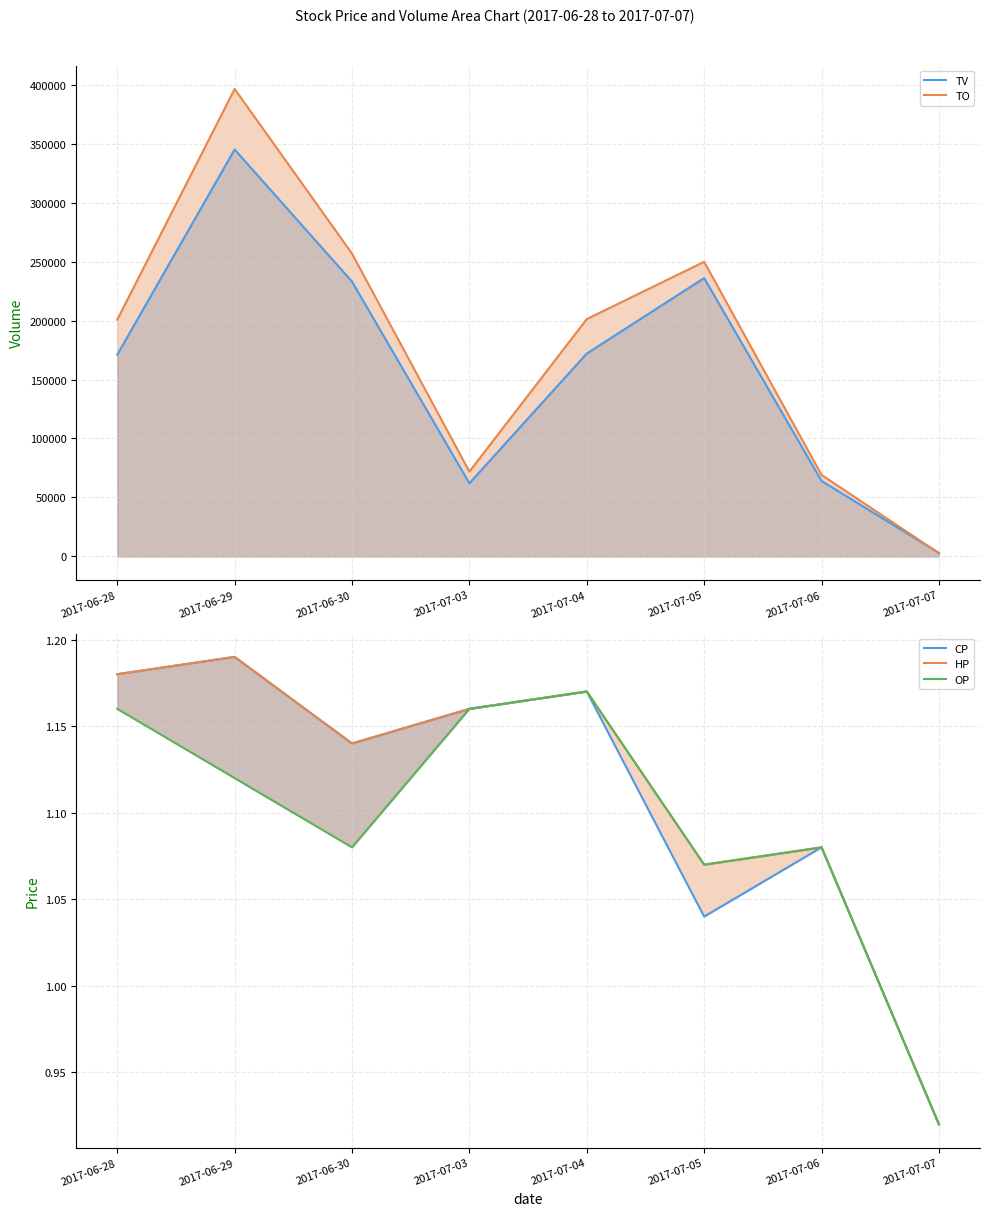

Count the number of categories in the chart.

8